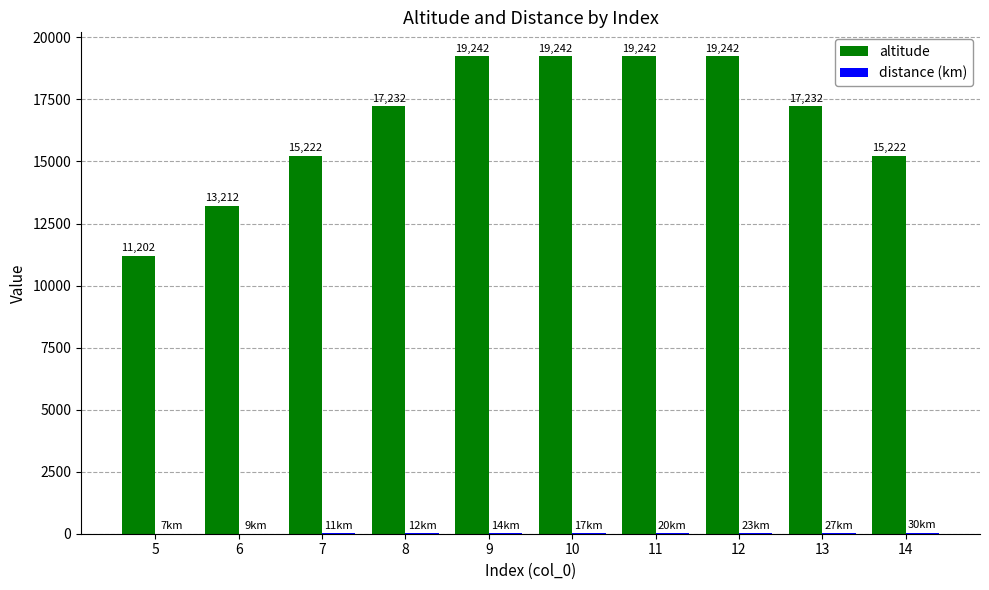

At which category is the sum across all series the highest?

12